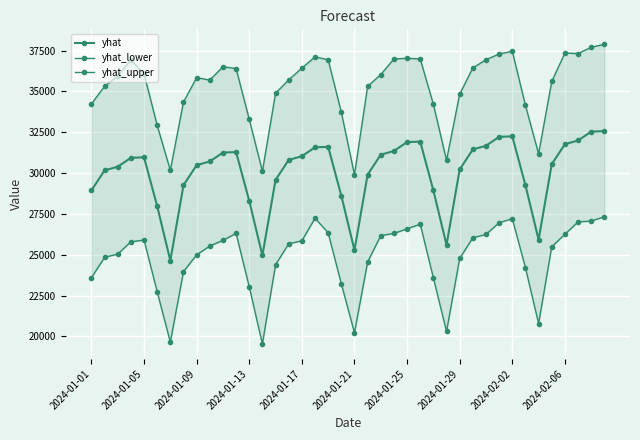

Which series has the largest total across all categories?

yhat_upper